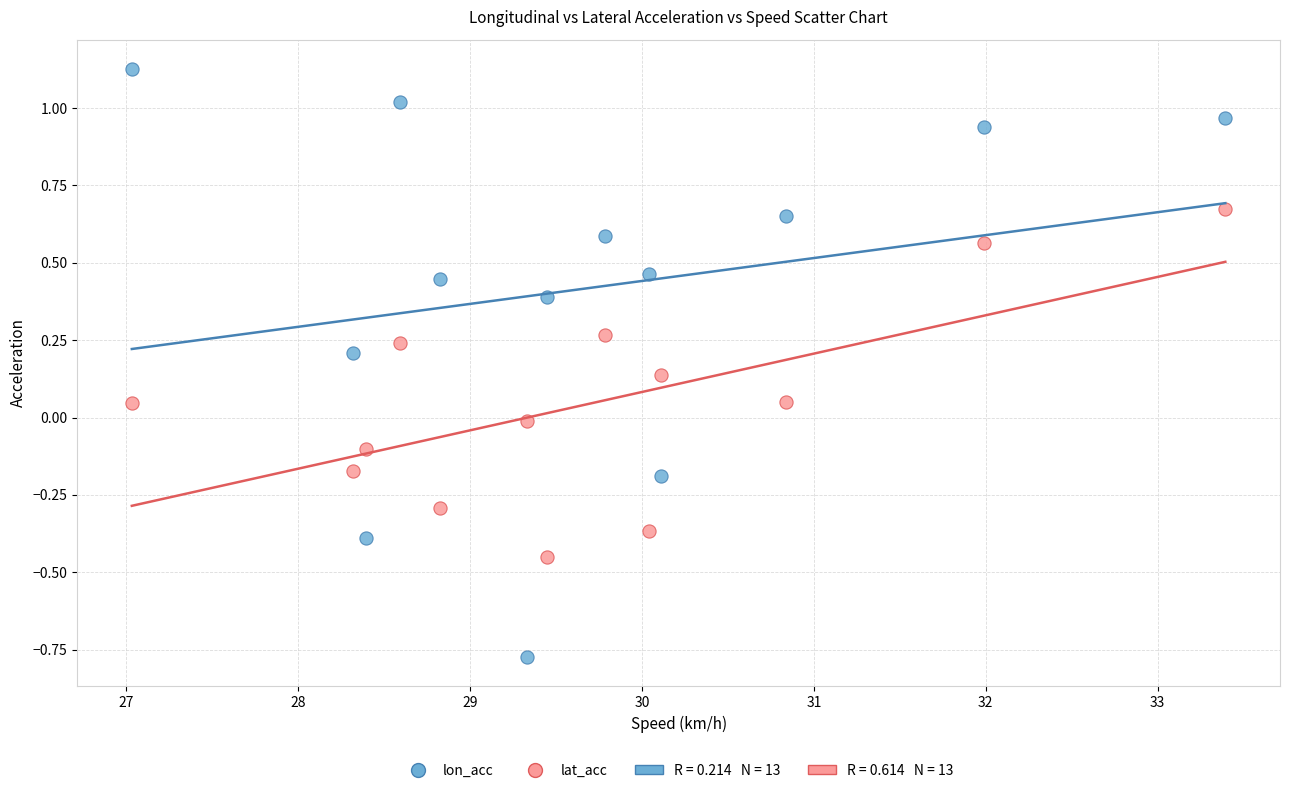

Which series has the widest spread of Y values?

lon_acc